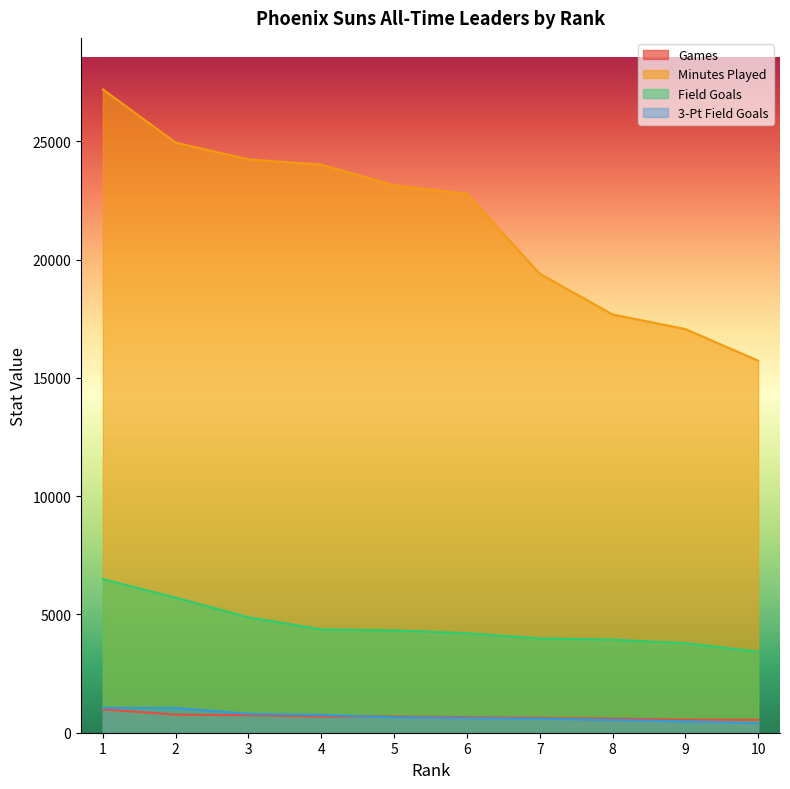

What is the smallest value displayed?

411